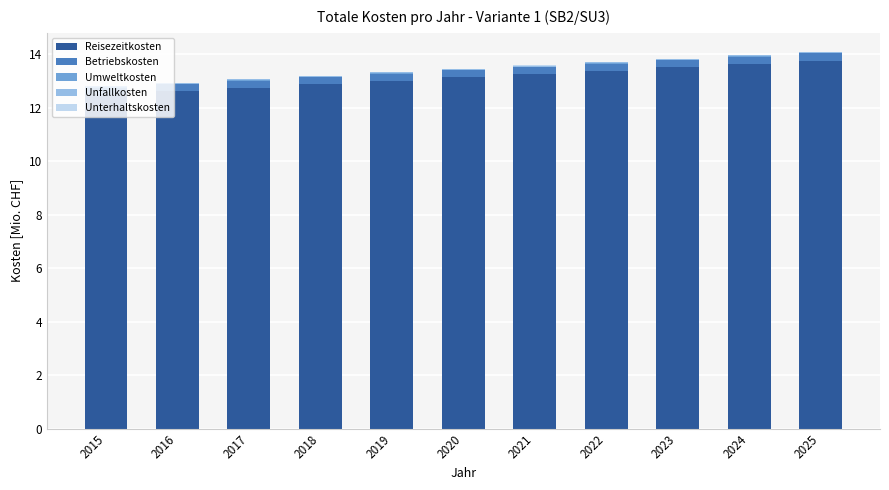

What is the sum of all Reisezeitkosten values?

144.5